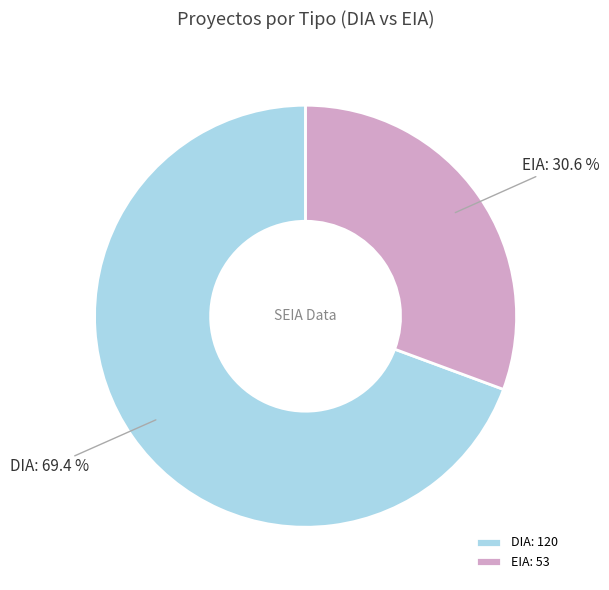

Rank the categories by value from highest to lowest.

DIA, EIA